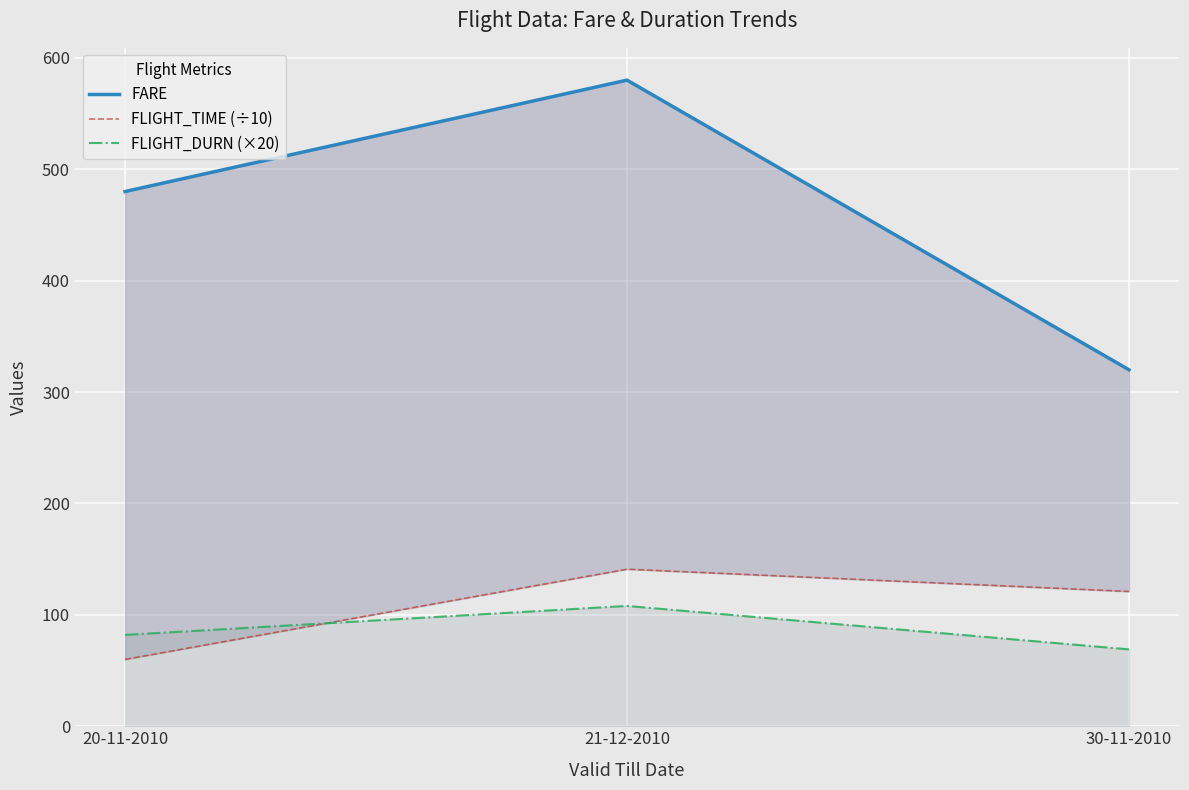

List the series in order of their peak value, highest first.

FARE, FLIGHT_TIME (÷10), FLIGHT_DURN (×20)